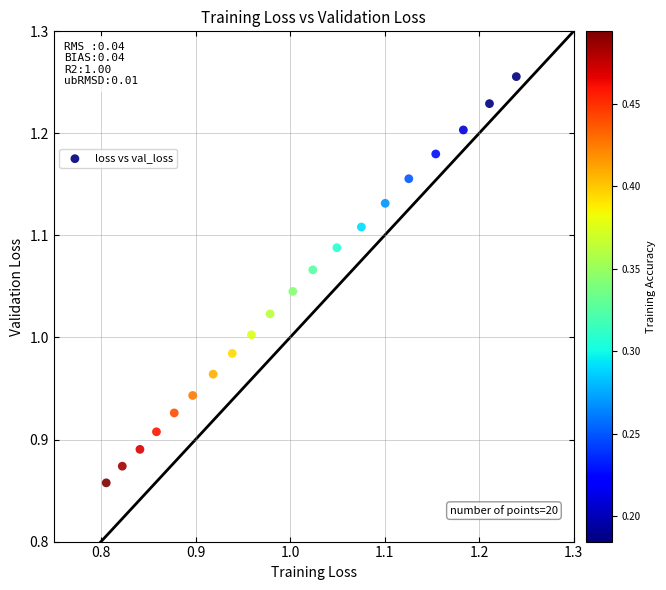

What is the range of X values (max minus min)?

0.4